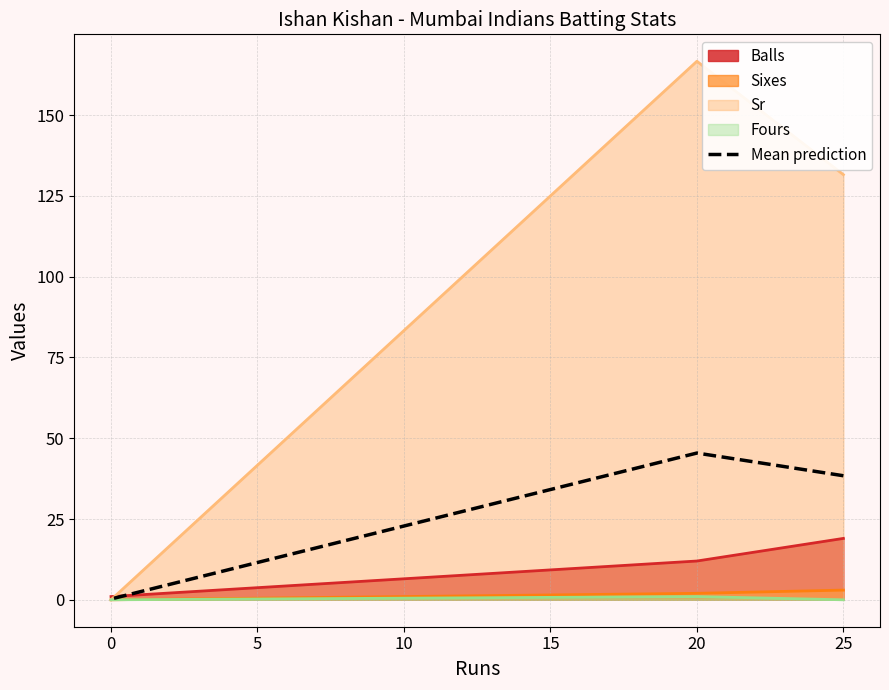

Between 0 and 25, which is larger?

25